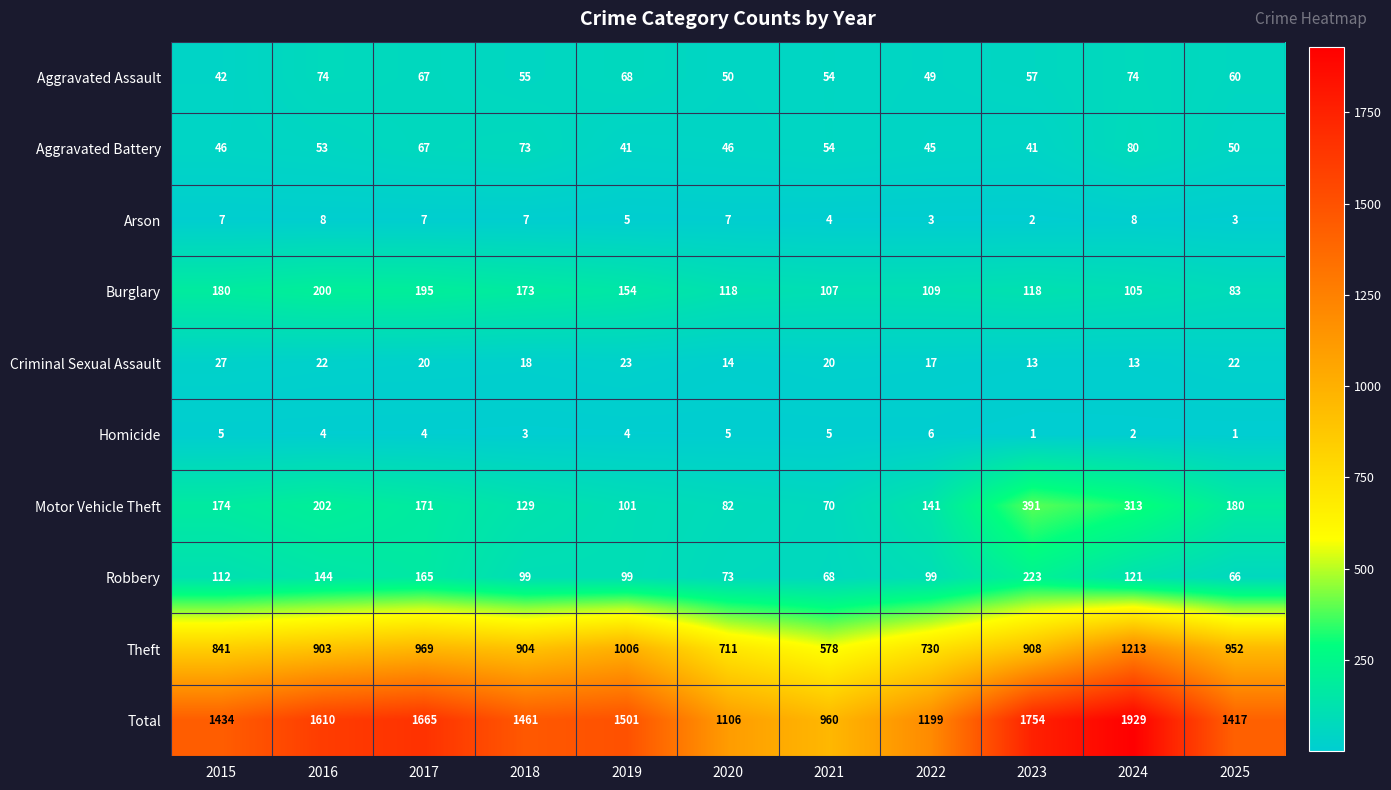

What is the sum of all Criminal Sexual Assault values?

209